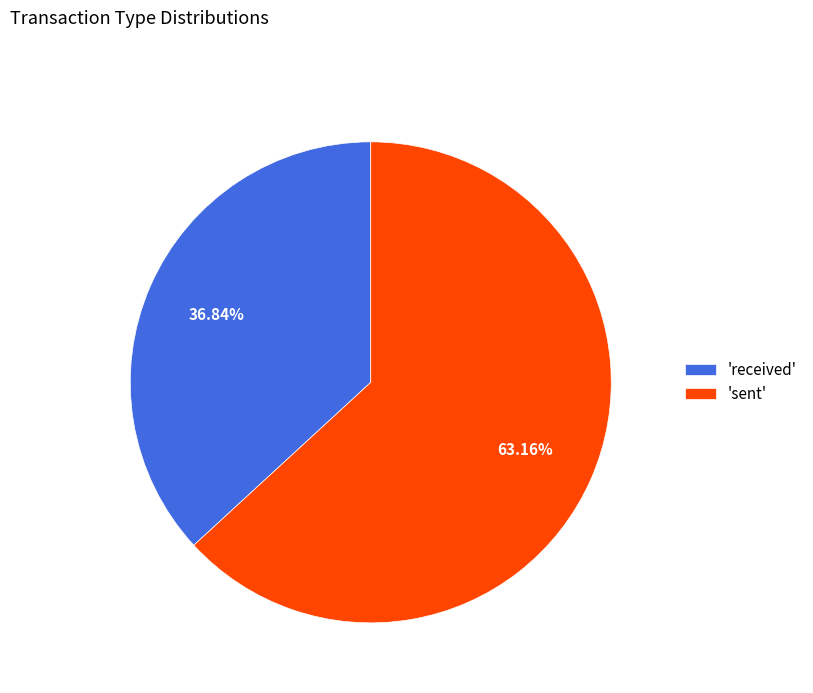

Do 'sent' and 'received' together represent more than half of the pie?

Yes